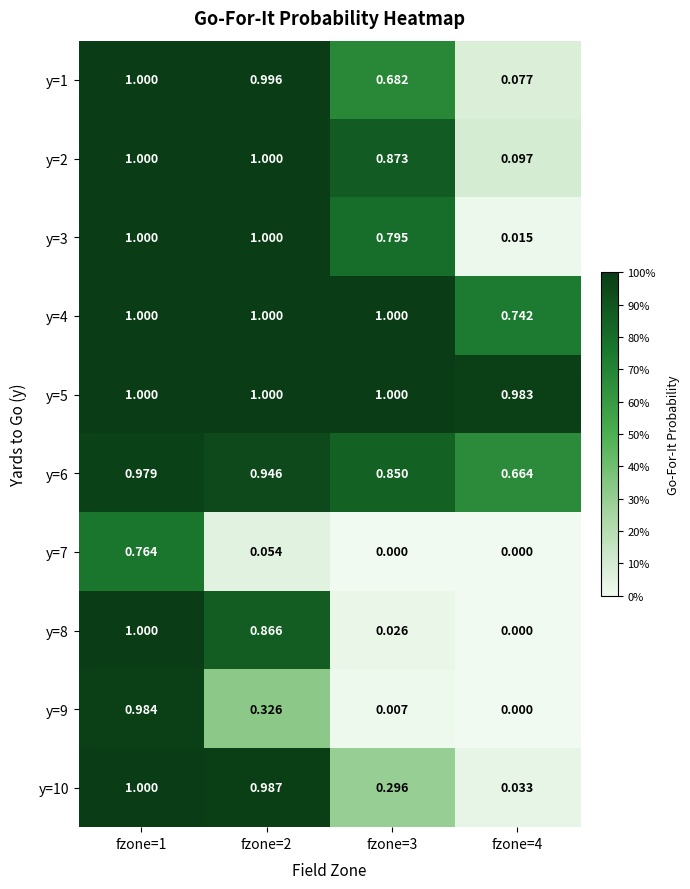

What is the difference between the highest and lowest values at fzone=3?

1.0